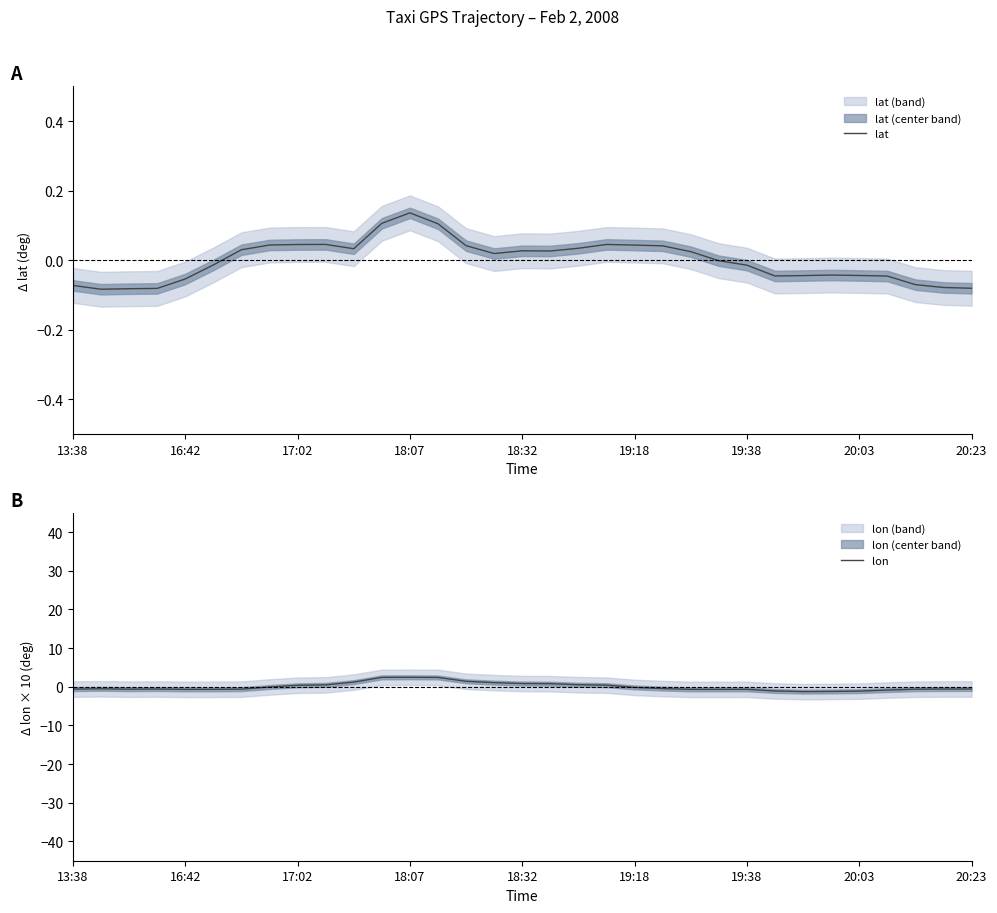

The value of lat at 17:02 is 0.1. True or false?

False